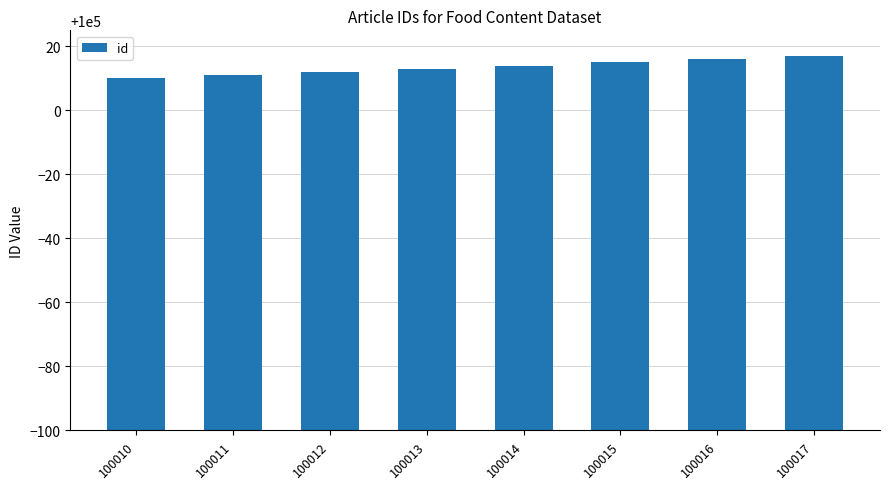

Approximately how many times larger is the value at 100012 compared to 100016?

1.0